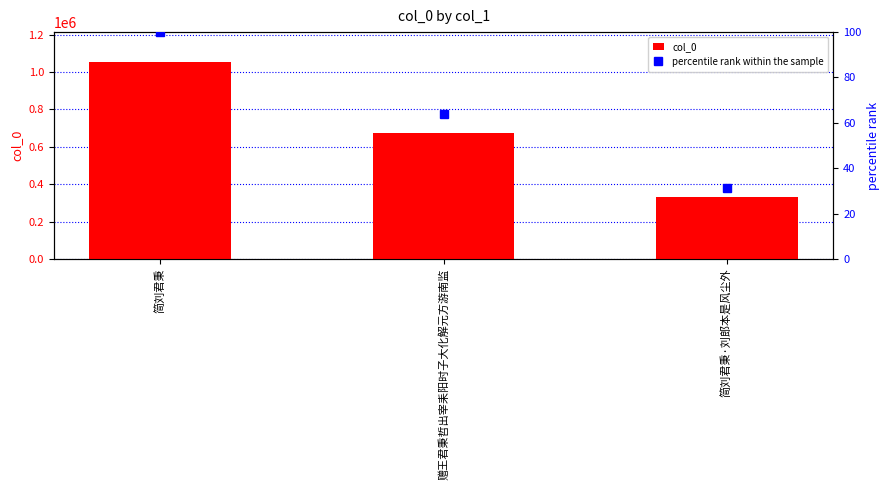

At how many categories does at least one series exceed 881417?

1